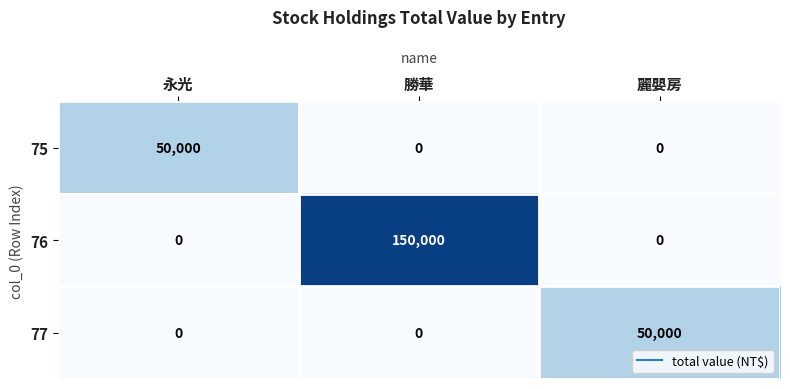

What is the difference between the maximum and minimum values in the 76 series?

150000